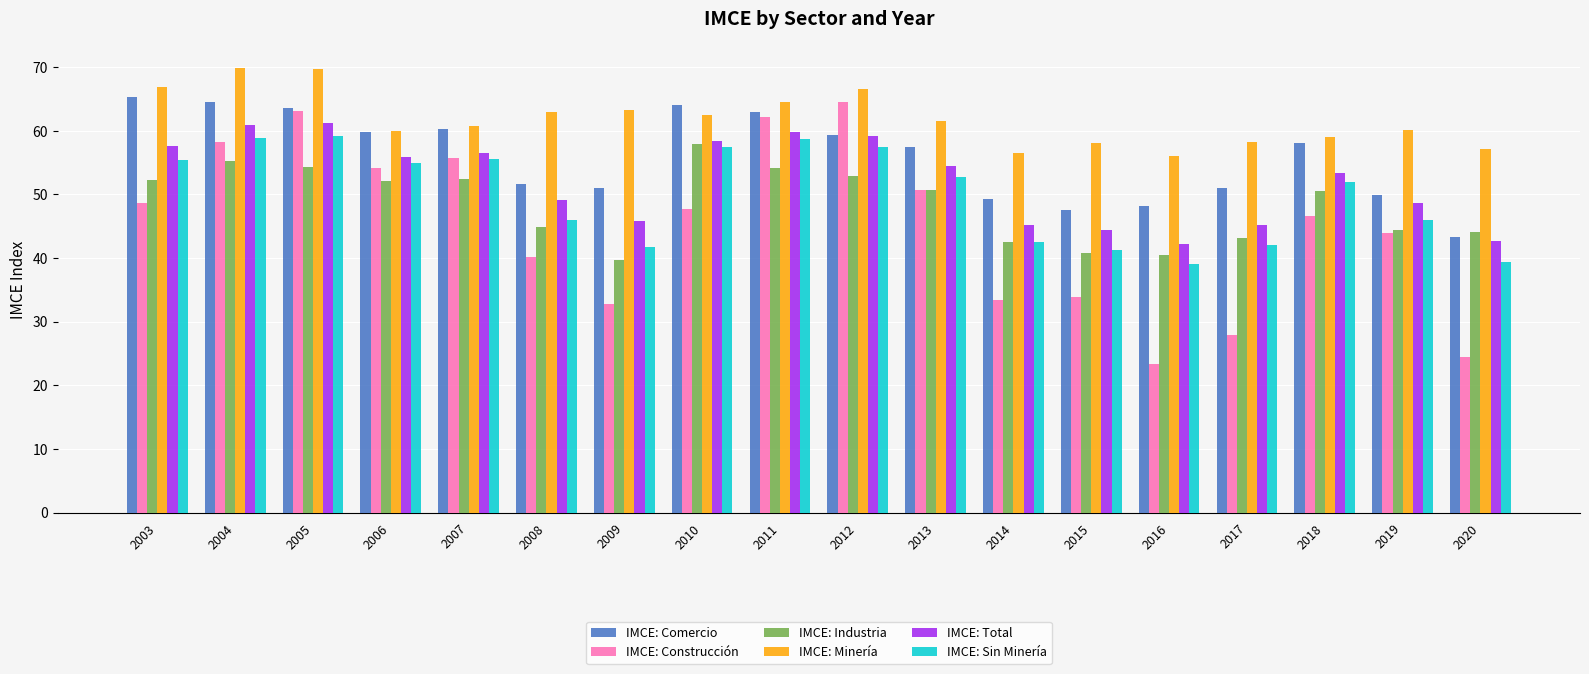

What is the greatest value displayed?

69.9